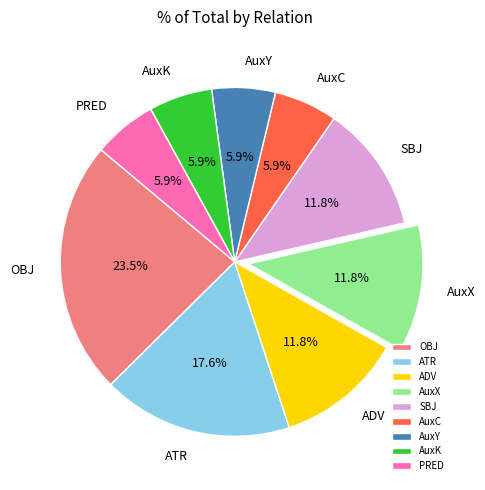

What is the ratio of the value at ADV to the value at SBJ?

1.0